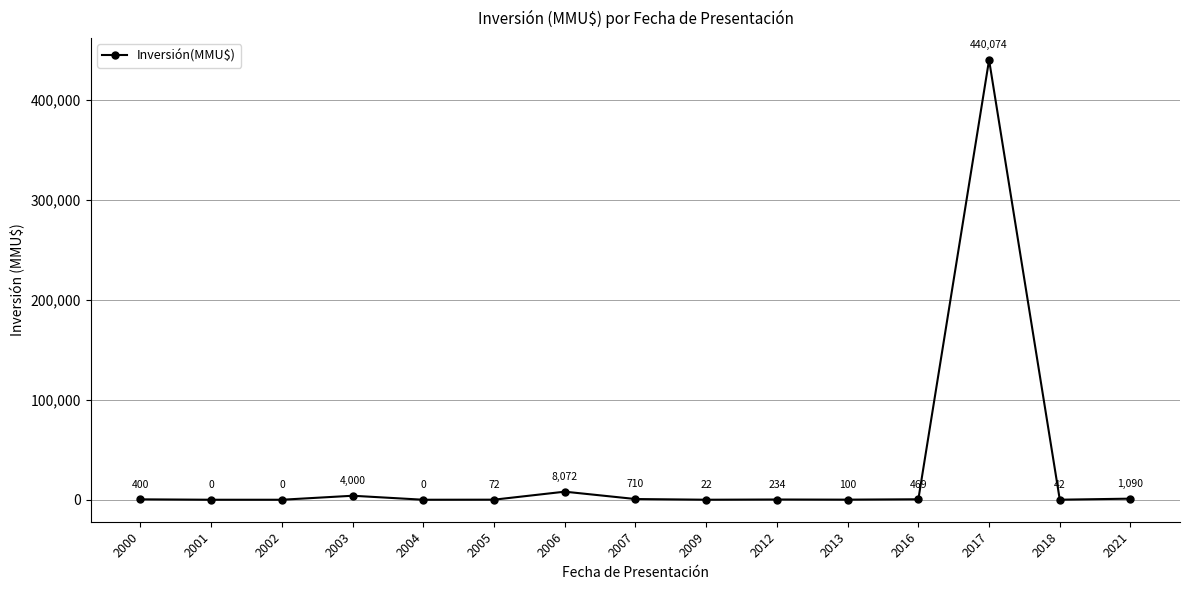

What is the greatest value displayed?

440074